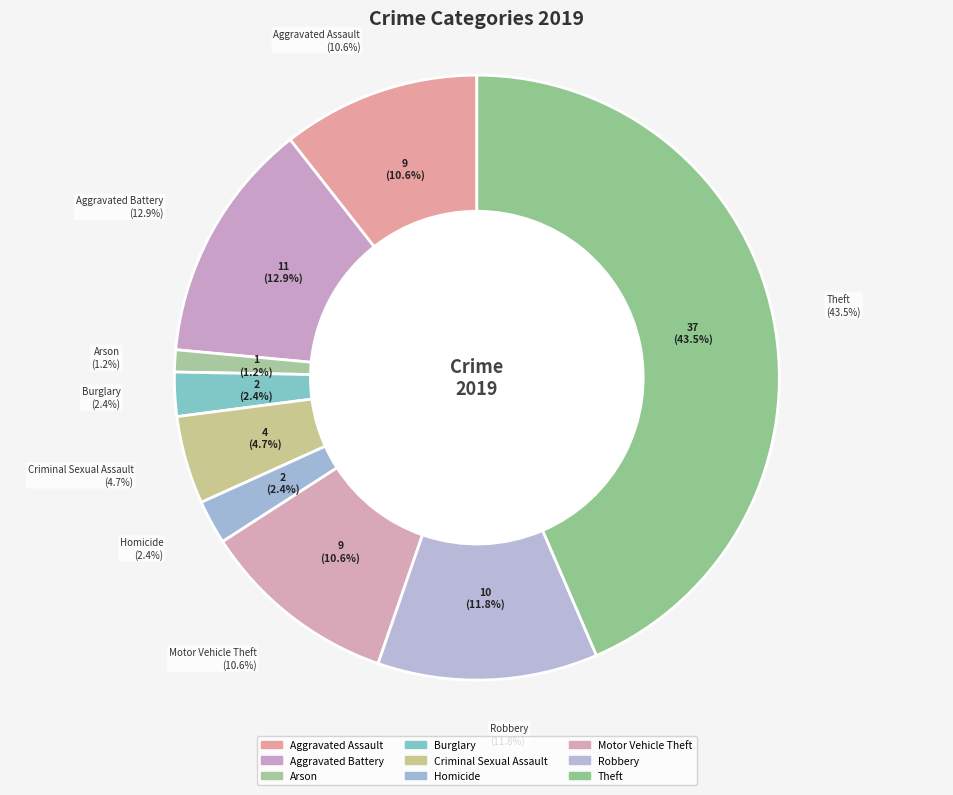

To the nearest percent, what is the average slice percentage?

11%